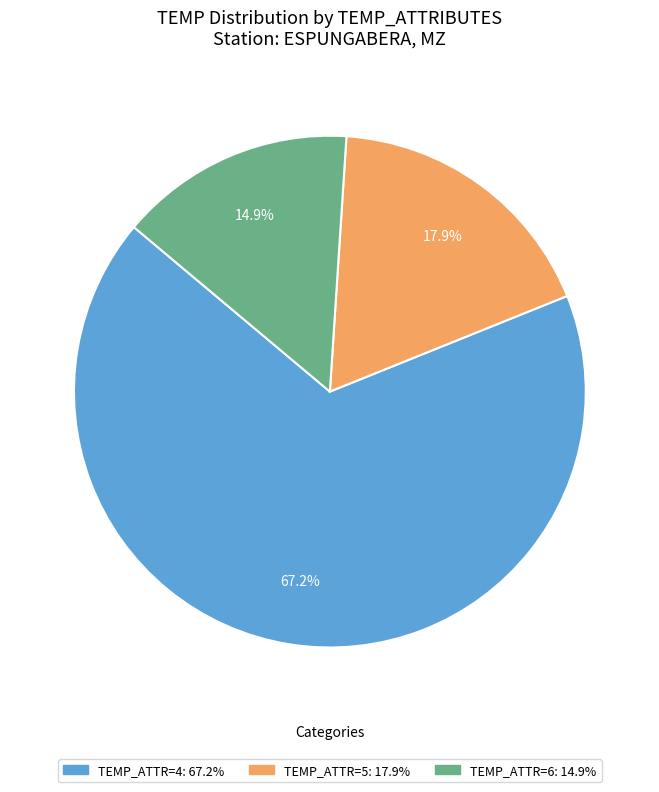

Does any single category account for the majority?

Yes